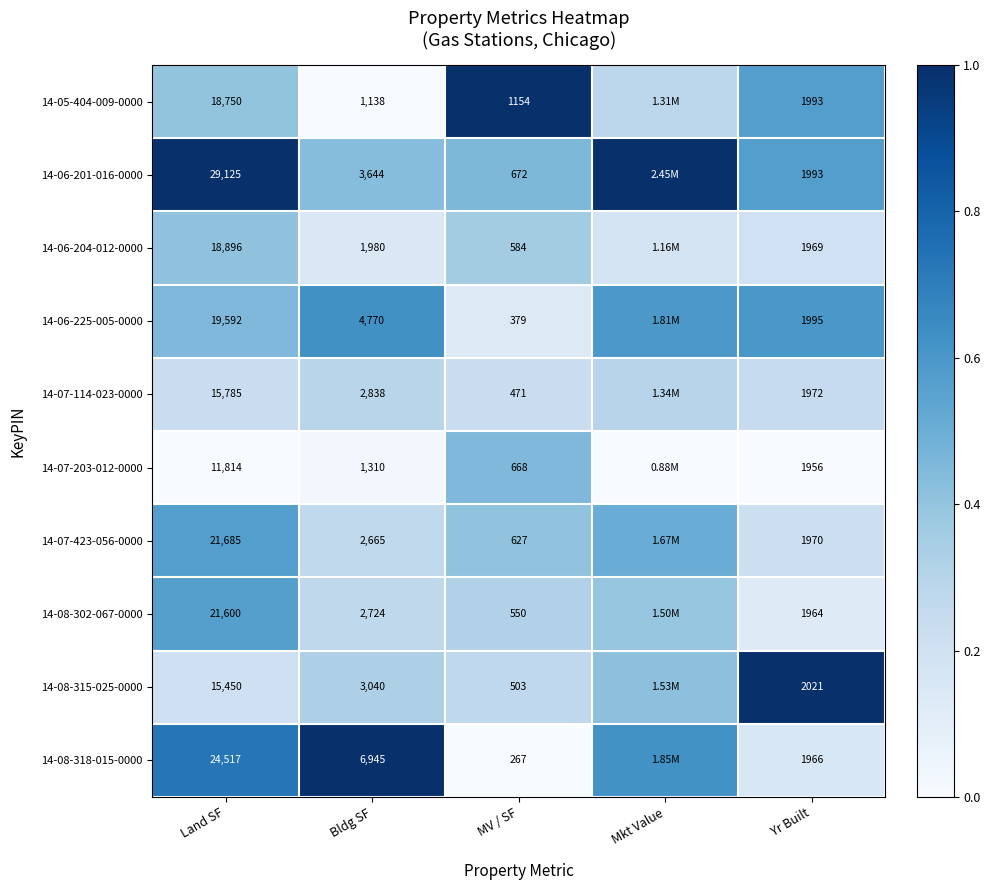

Is the value of 14-08-318-015-0000 at Yr Built greater than the value of 14-07-203-012-0000 at Land SF?

No